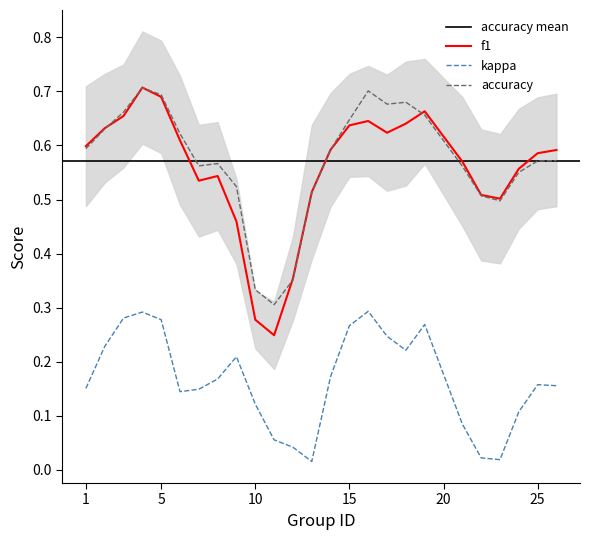

True or false: accuracy and kappa intersect in this chart.

False